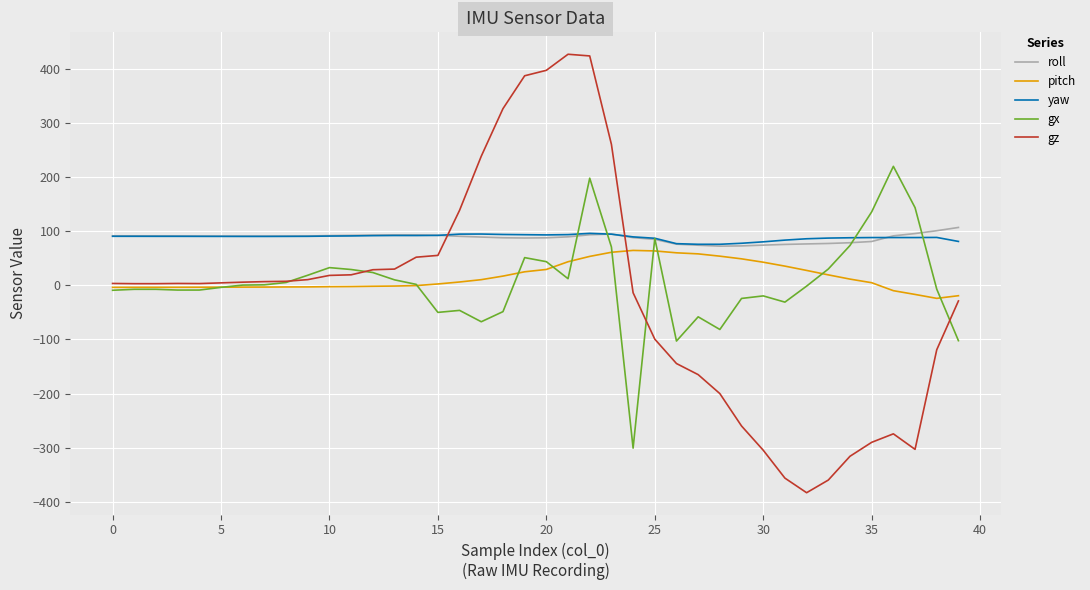

Which series ends up on top after the final intersection of gx and roll?

roll